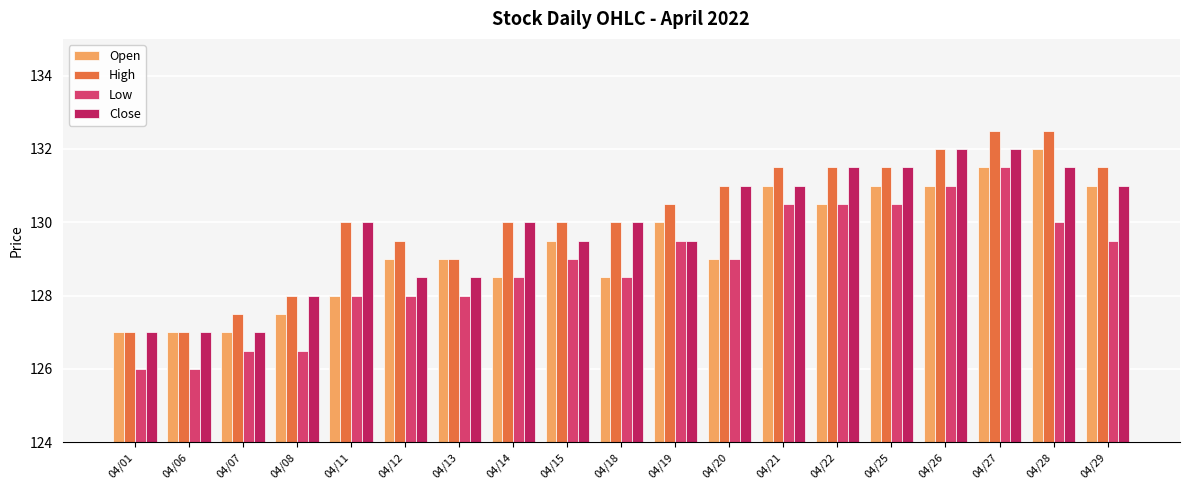

What is the sum of all Low values?

2447.0